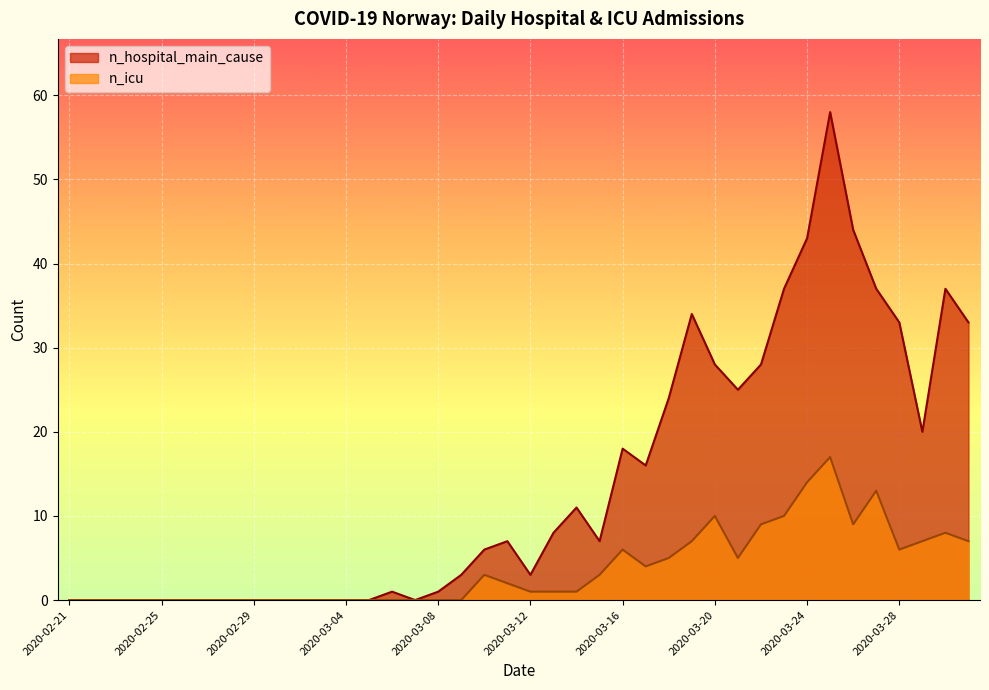

Which series has the largest total across all categories?

n_hospital_main_cause